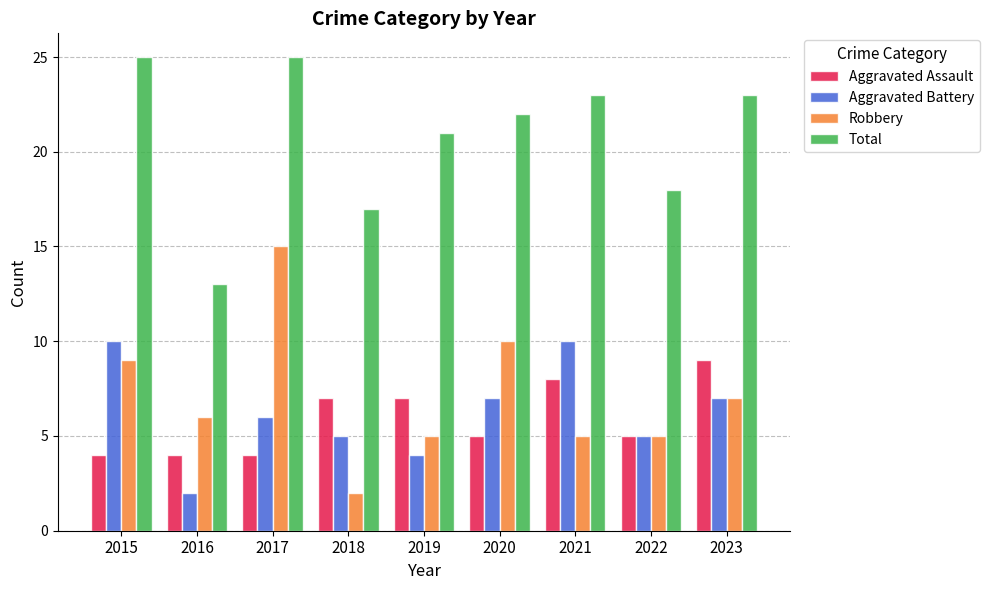

What is the spread (max minus min) of values at 2016?

11